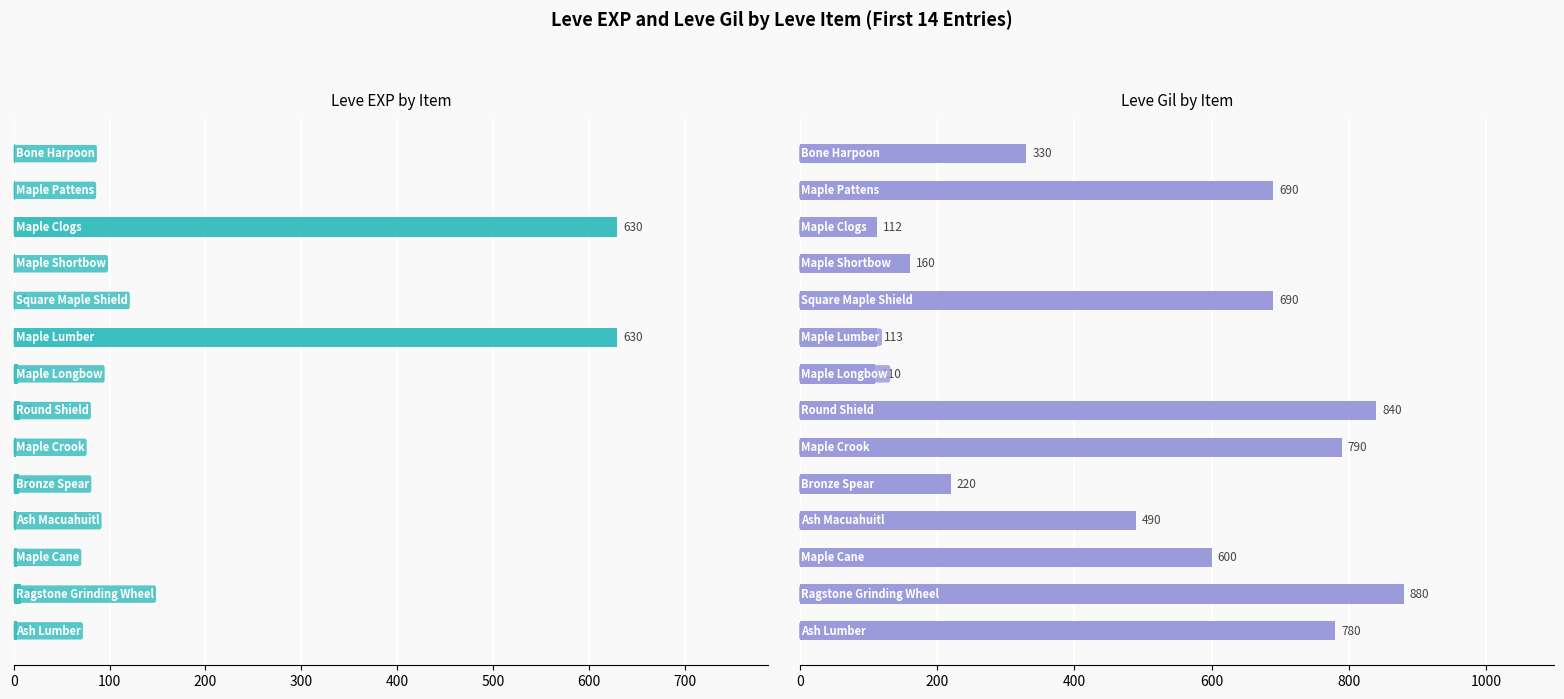

What is the sum of all Leve Gil values?

6805